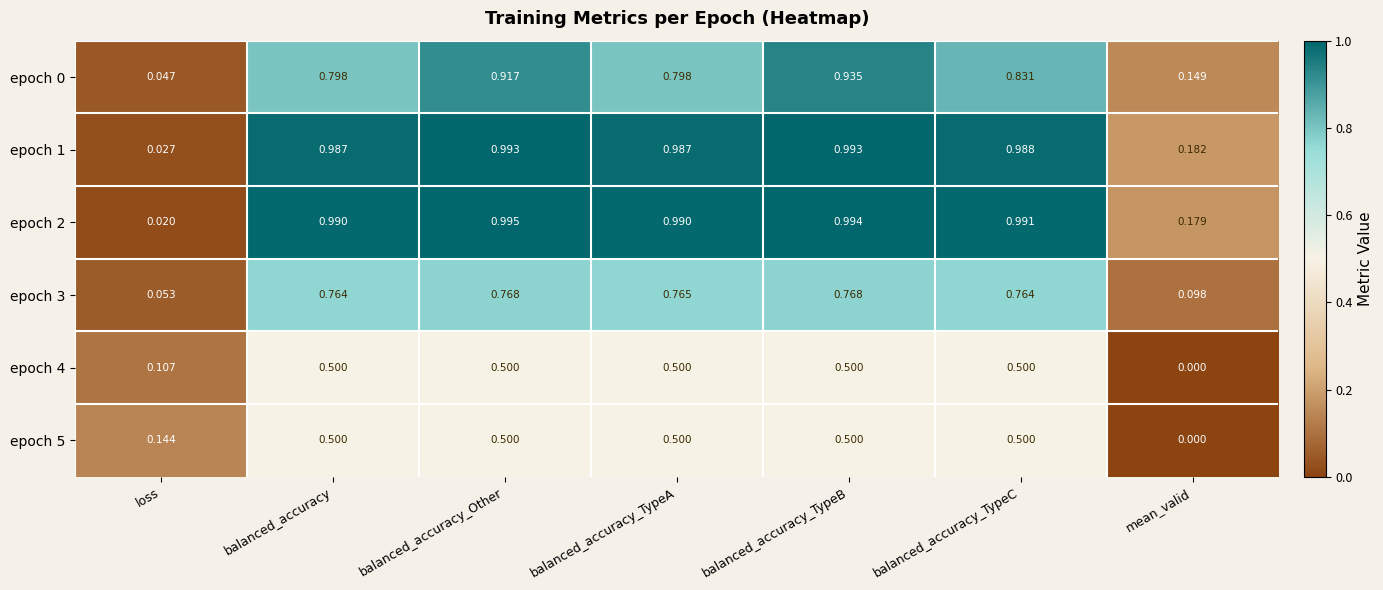

At which label is epoch 4 closest to 0?

mean_valid